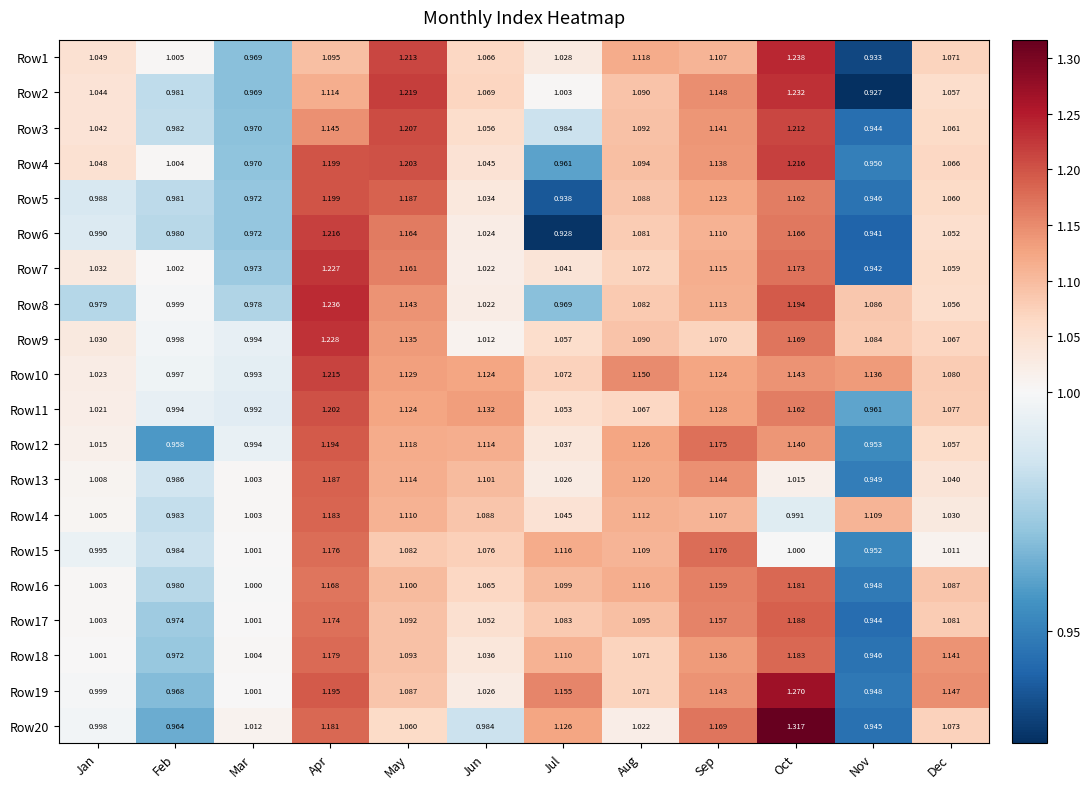

Rank the categories by Row13 value from lowest to highest.

Nov, Feb, Mar, Jan, Oct, Jul, Dec, Jun, May, Aug, Sep, Apr